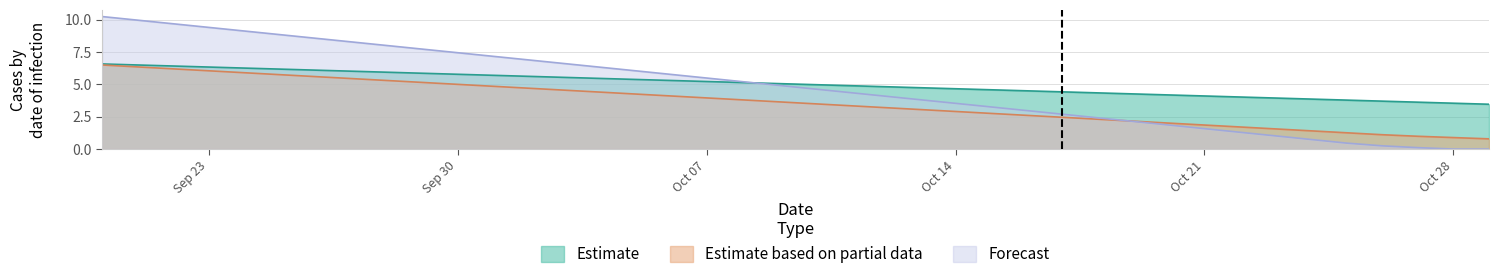

True or false: FB-NS and FD-N intersect in this chart.

False